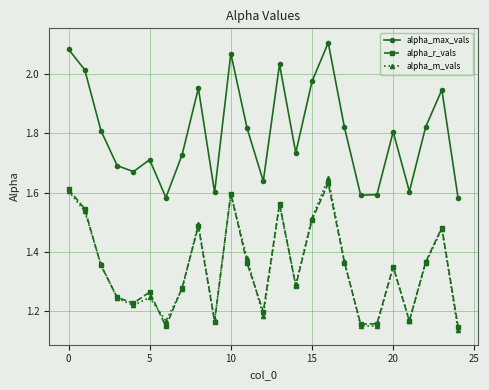

How many categories are shown in the chart?

25